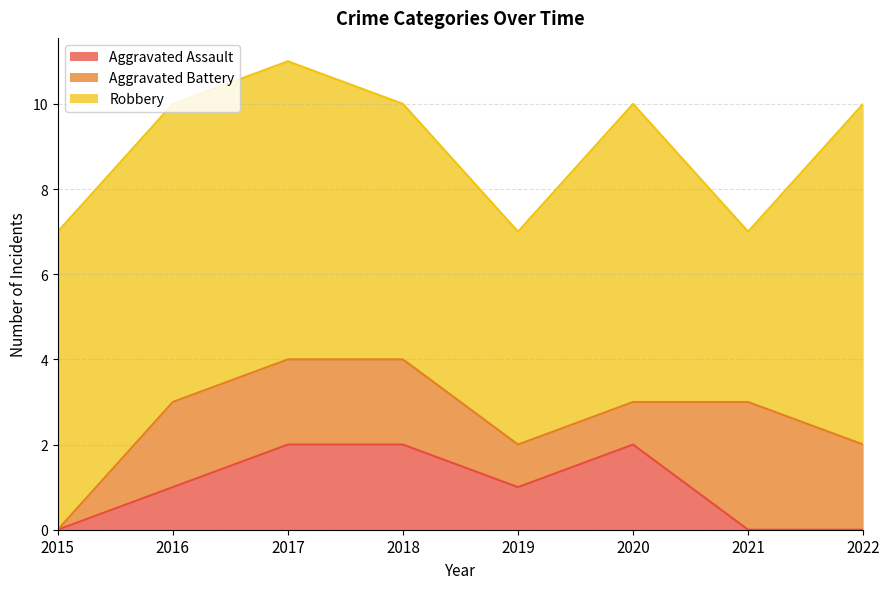

At which category does Aggravated Assault reach its first local peak?

2020